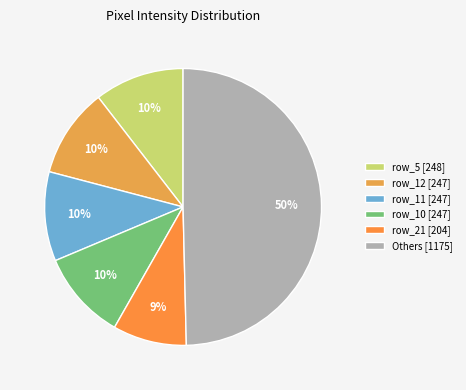

How many segments does this pie chart have?

6